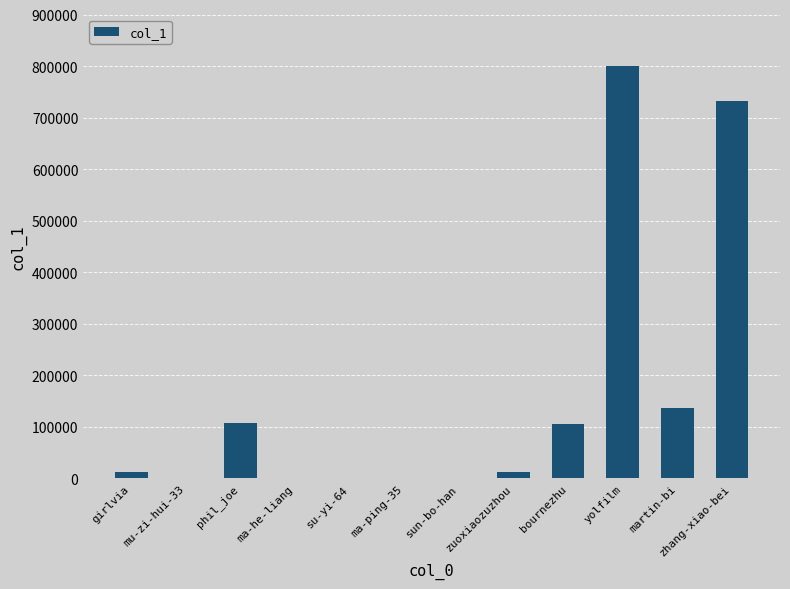

At which category does the chart reach its peak across all series?

yolfilm